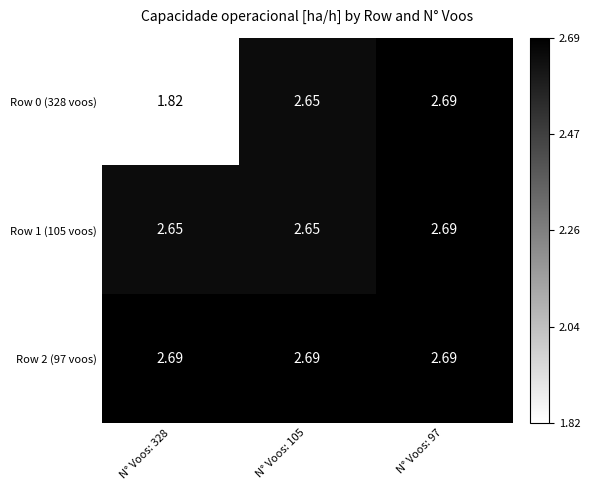

Is the value of Row 2 (97 voos) at N° Voos: 97 greater than the value of Row 0 (328 voos) at N° Voos: 328?

Yes